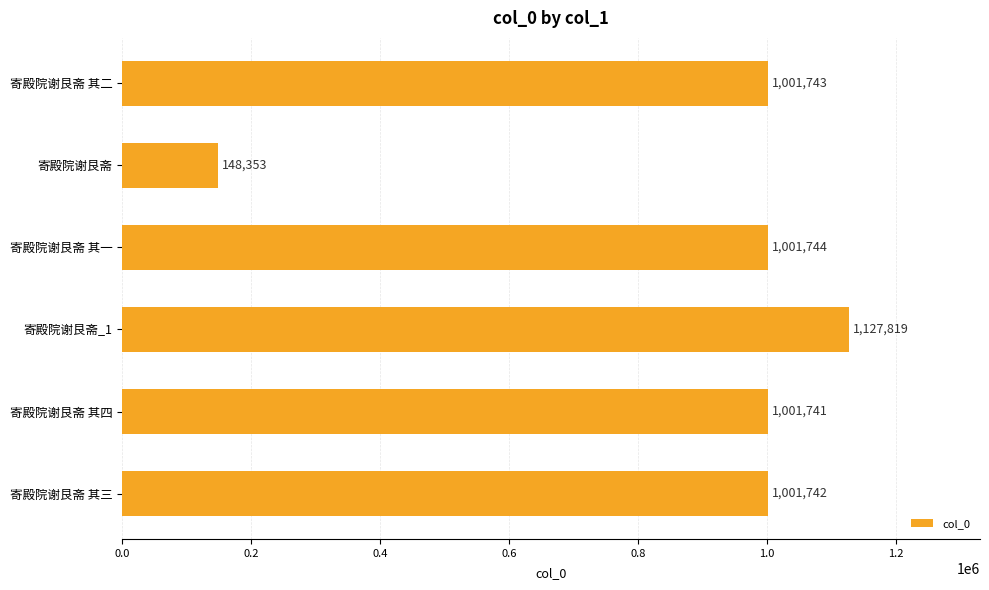

Where is the data nearest to the value 638086?

寄殿院谢艮斋 其四